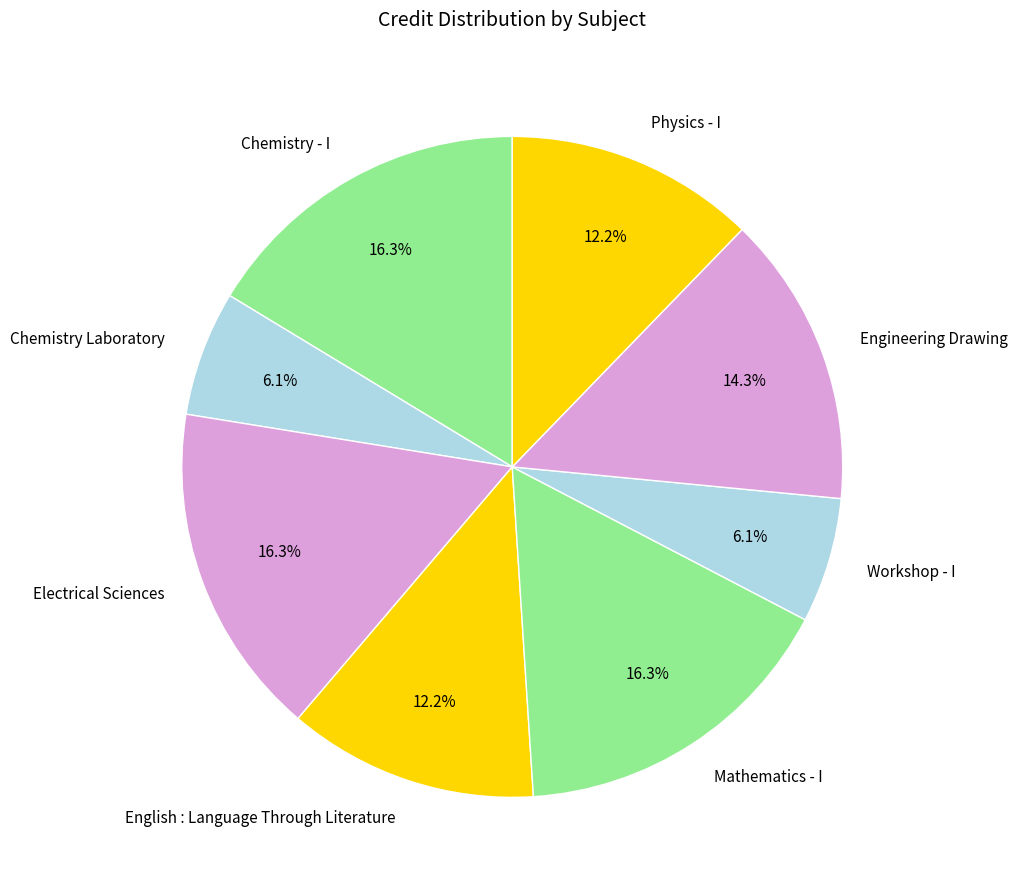

To the nearest percent, what is the average slice percentage?

12%